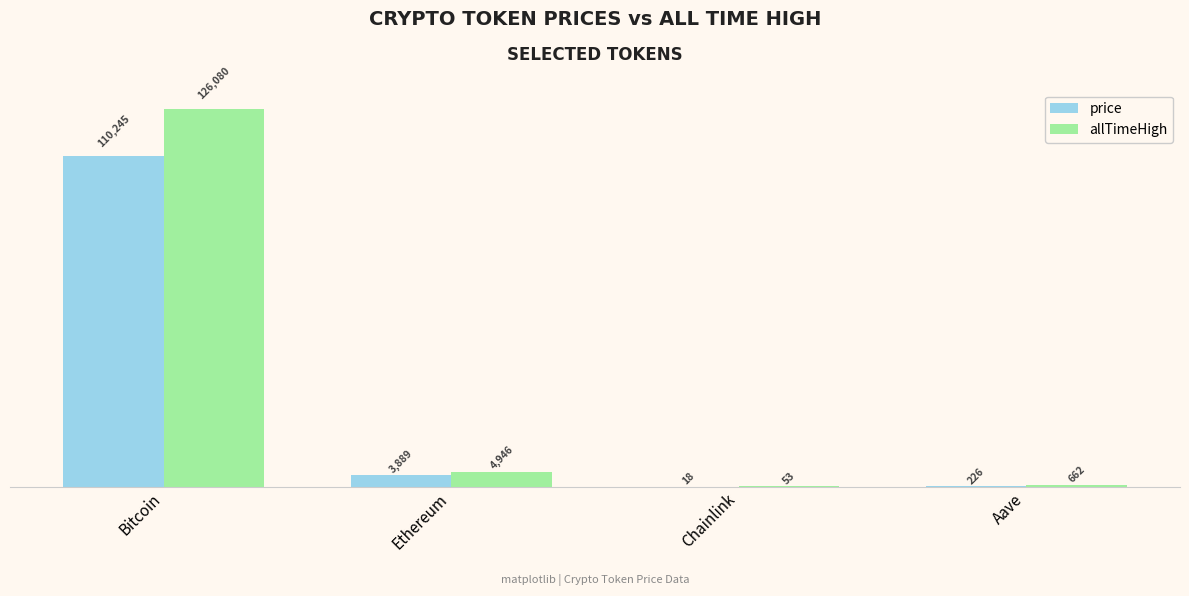

Which series has the largest range (max minus min)?

allTimeHigh